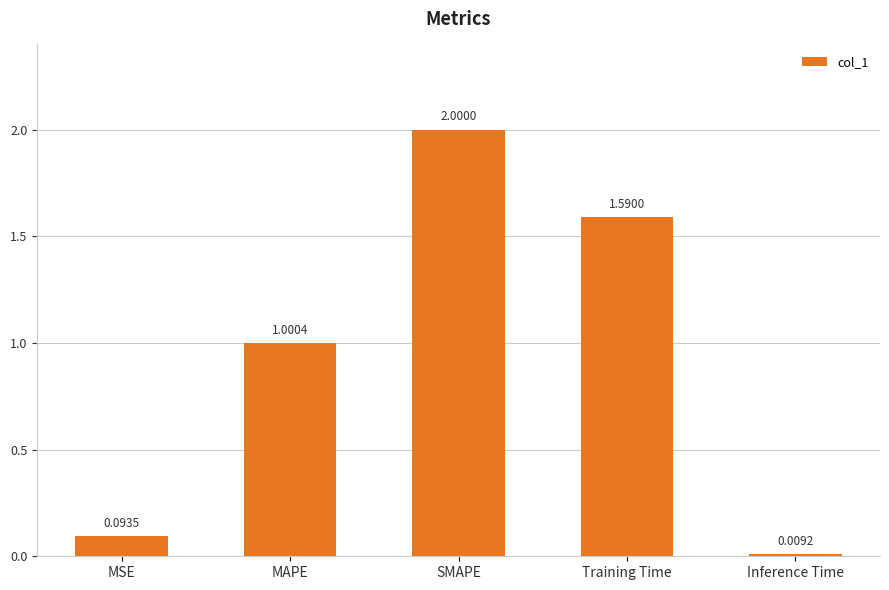

What position from the right is Inference Time?

1